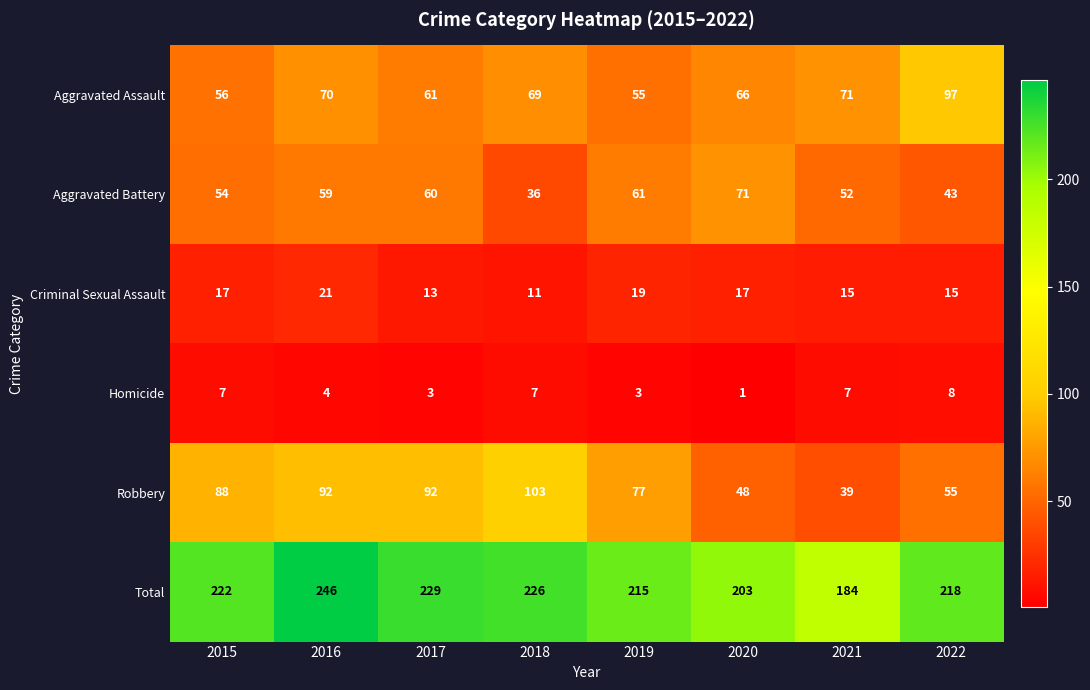

The value of Aggravated Battery at 2017 is 60. True or false?

True